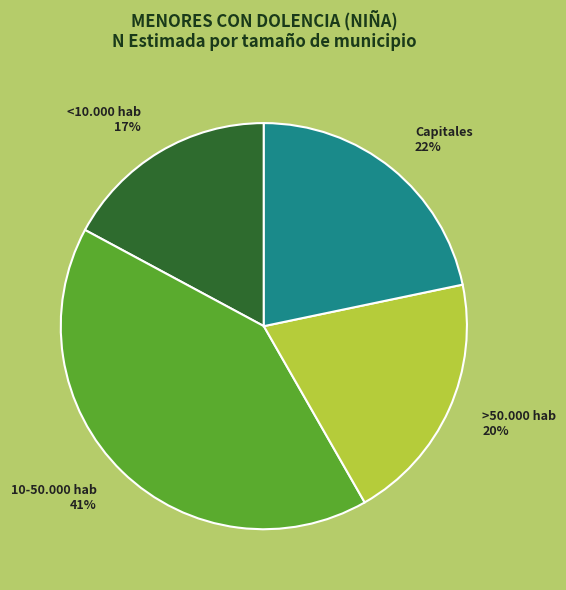

Is it true that <10.000 hab is 17% of the pie?

True